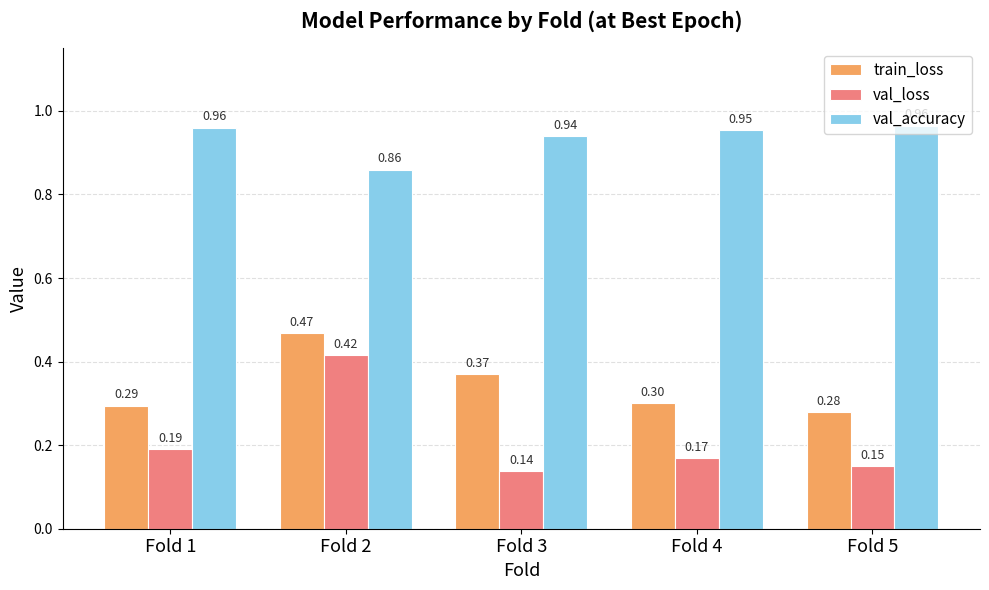

What is the spread (max minus min) of values at Fold 4?

0.8